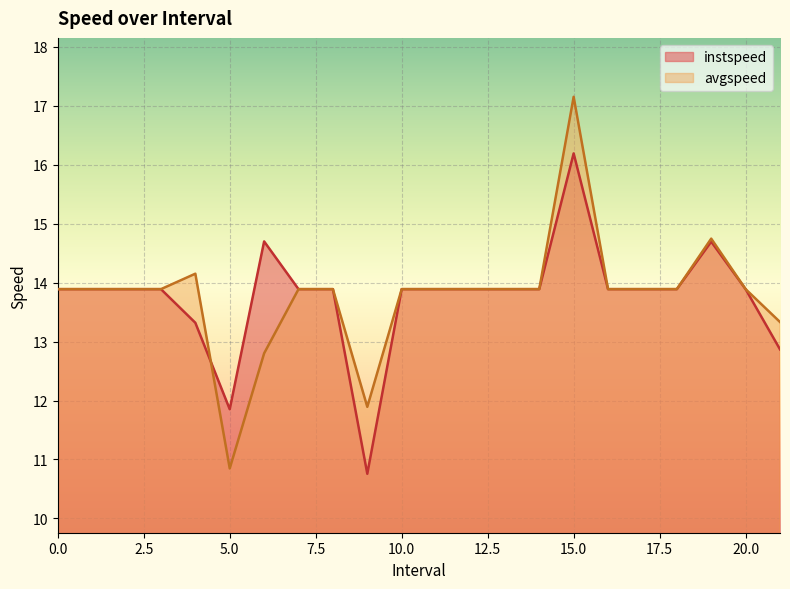

True or false: avgspeed has more than 1 interior local peaks.

True